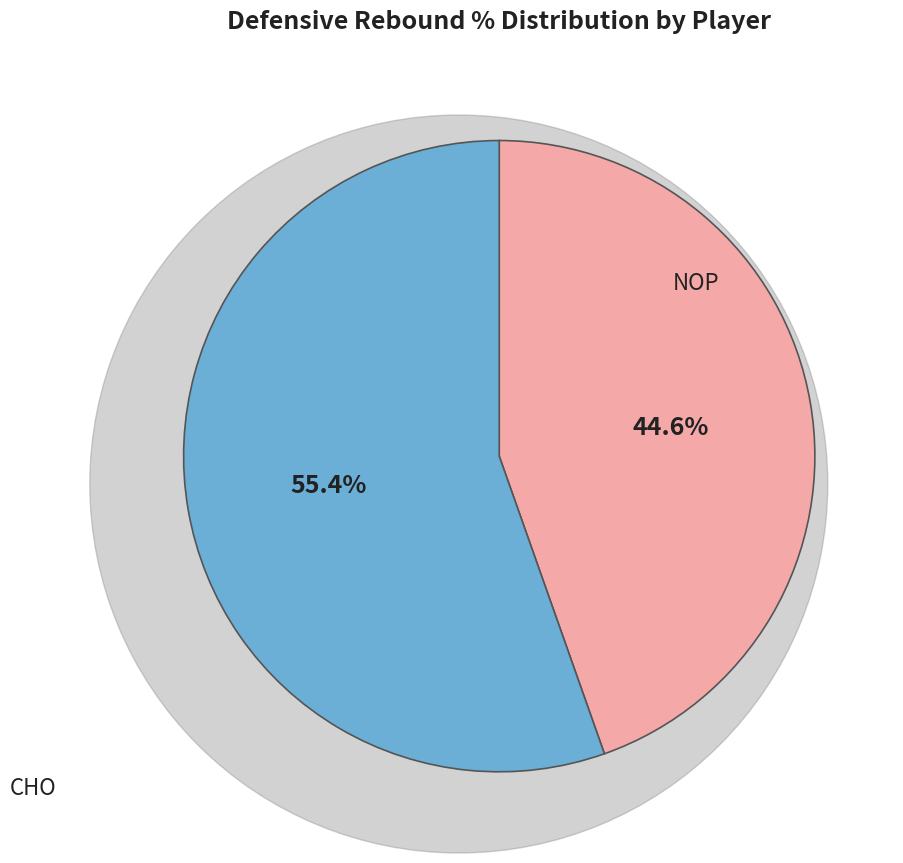

How many slices are in this pie chart?

2